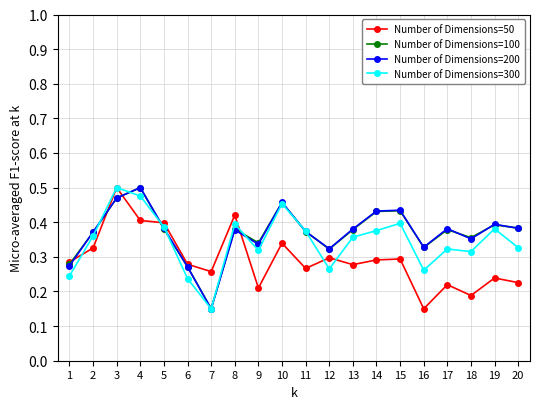

Which series ends up on top after the final intersection of Number of Dimensions=300 and Number of Dimensions=50?

Number of Dimensions=300